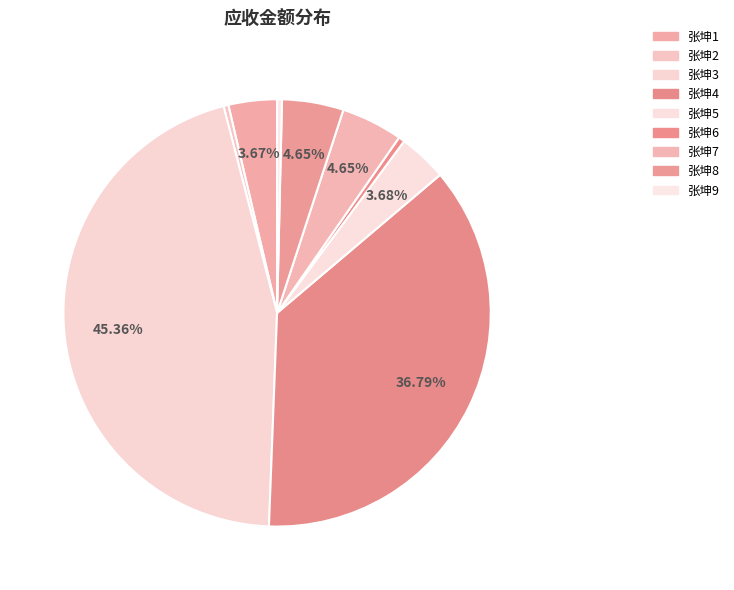

Rank the categories by value from lowest to highest.

张坤2, 张坤9, 张坤6, 张坤1, 张坤5, 张坤7, 张坤8, 张坤4, 张坤3